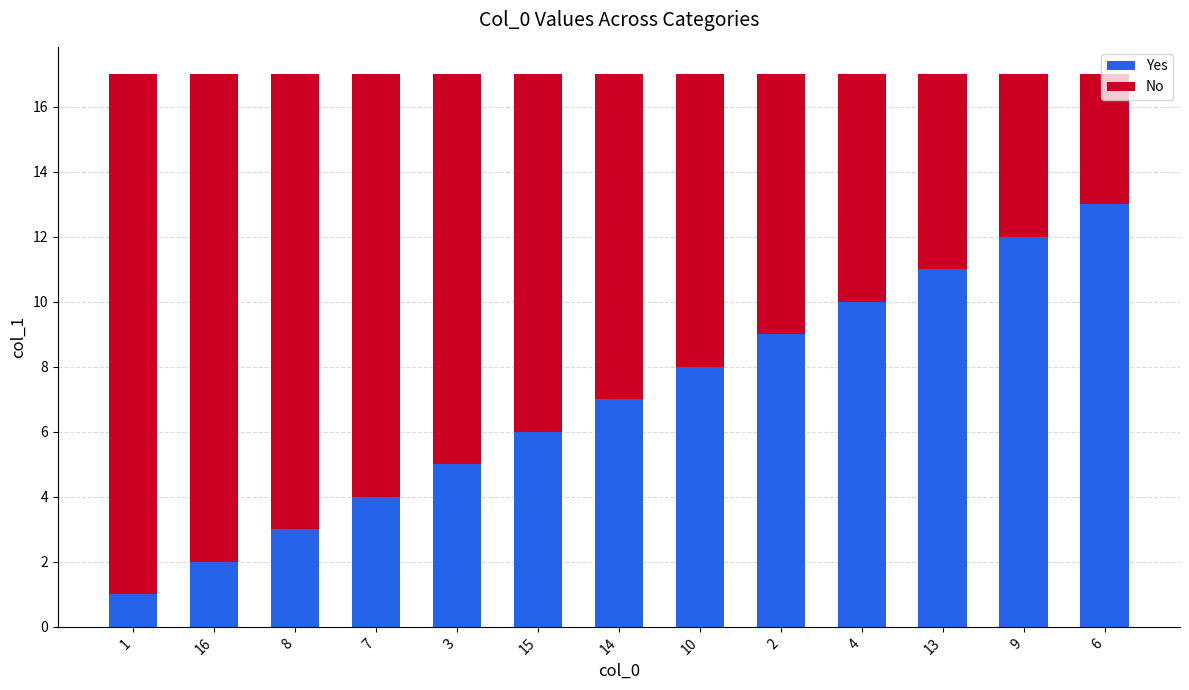

At which label does Yes reach its peak?

6